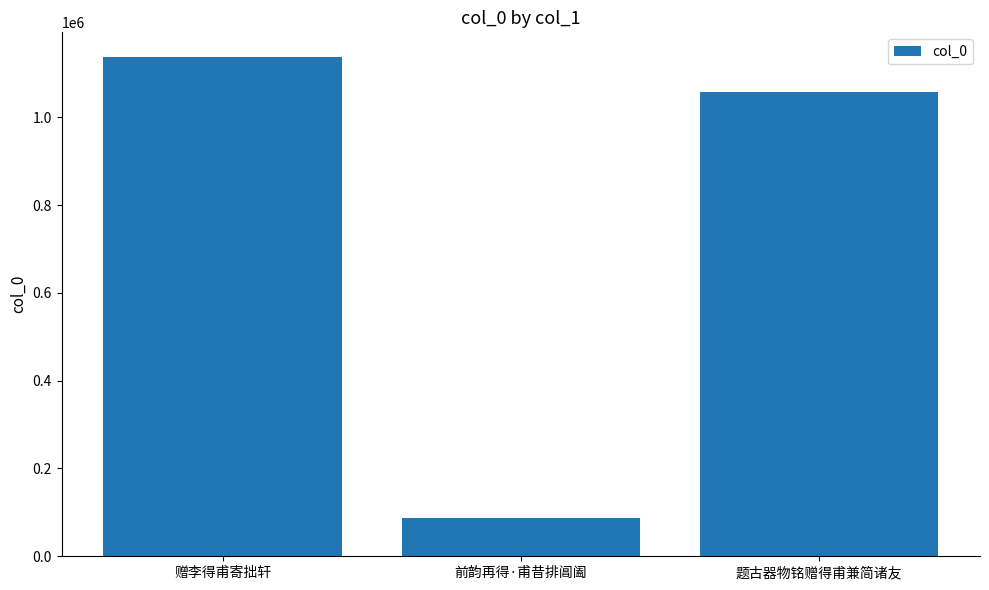

Approximately how many times larger is the value at 前韵再得·甫昔排阊阖 compared to 题古器物铭赠得甫兼简诸友?

0.1